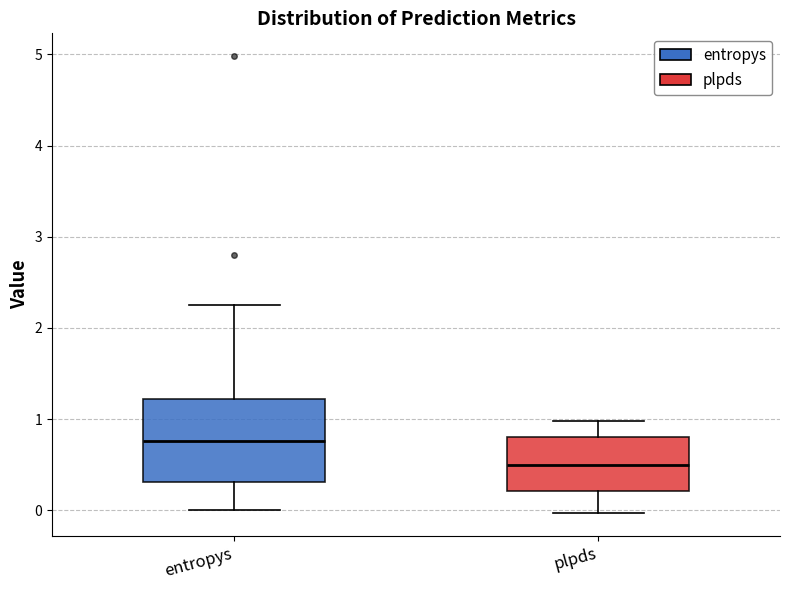

Which box is the tallest, from its lower edge to its upper edge?

entropys